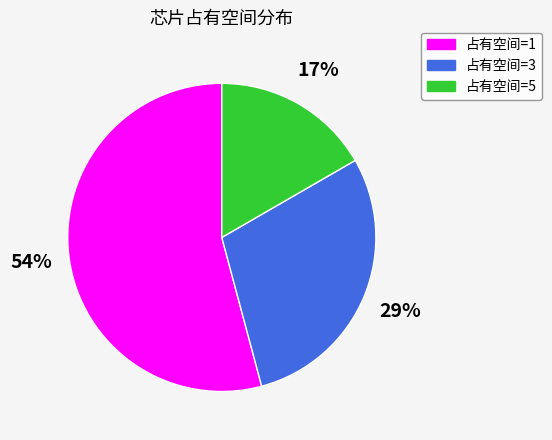

To the nearest percent, what is the average slice percentage?

33%